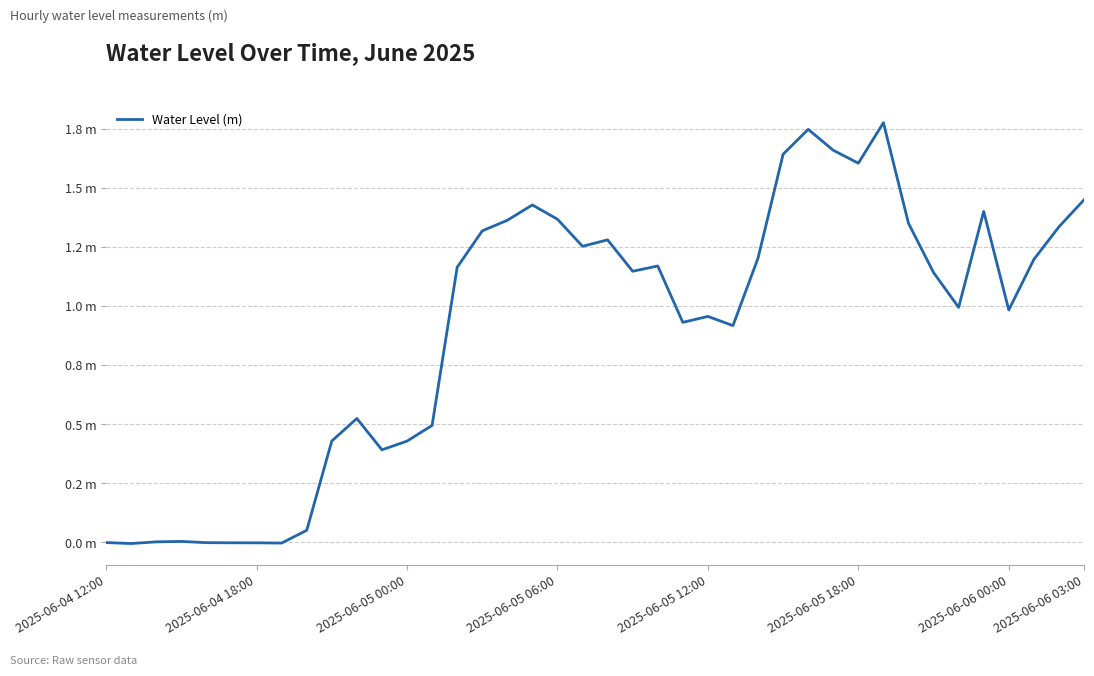

At which category does the chart reach its minimum across all series?

2025-06-04 18:00